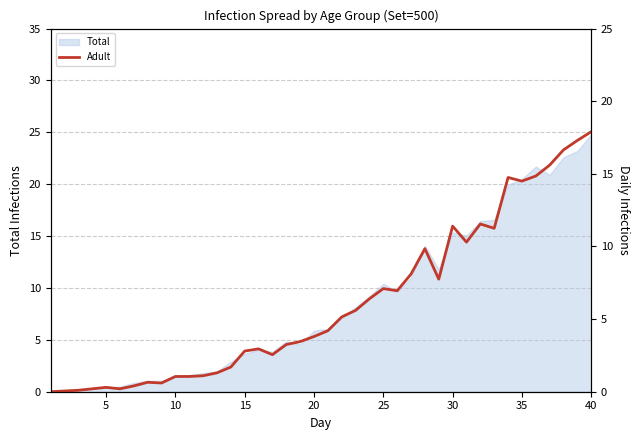

What is the highest value of the Total series?

24.8